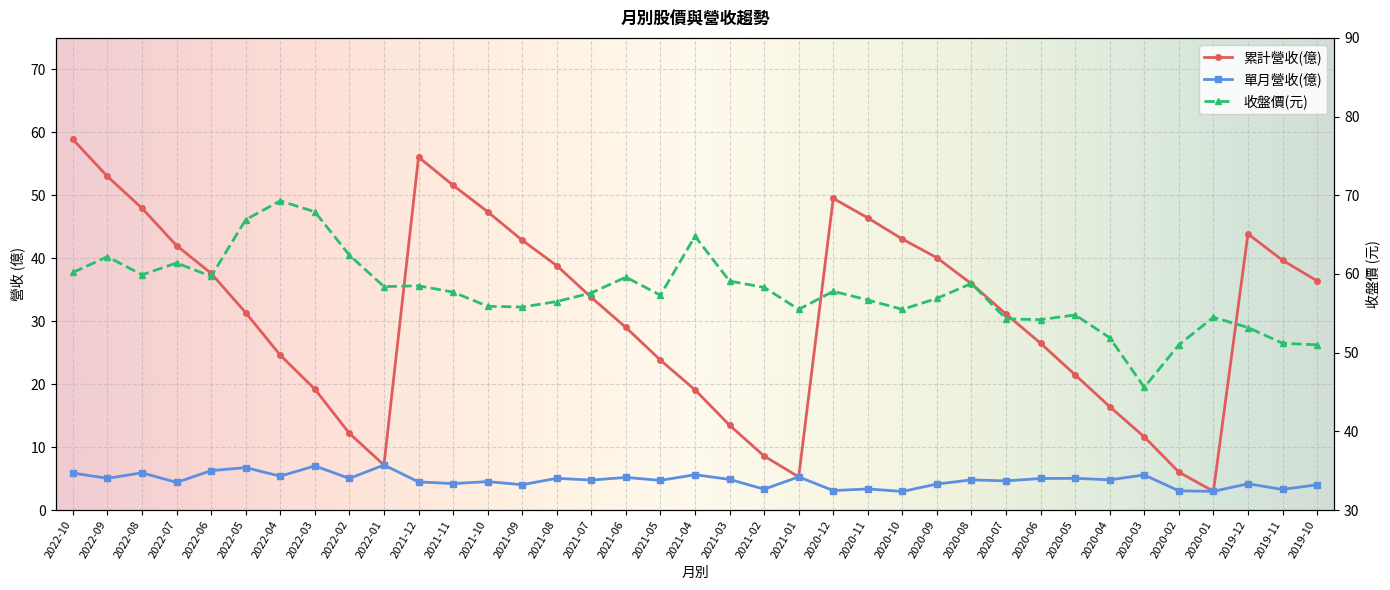

At how many categories does at least one series exceed 30?

37